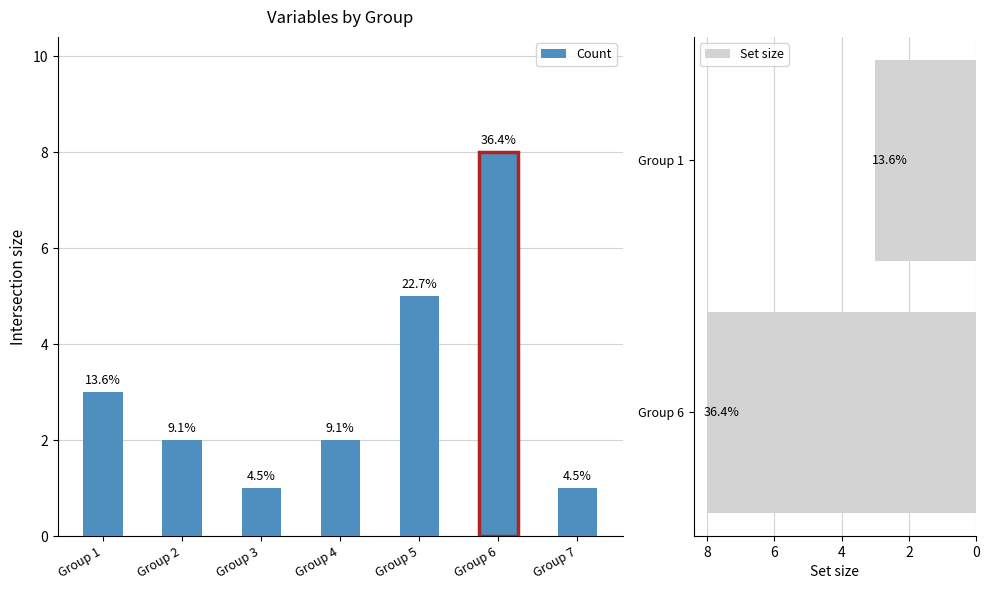

The value at Group 4 is 2. True or false?

True